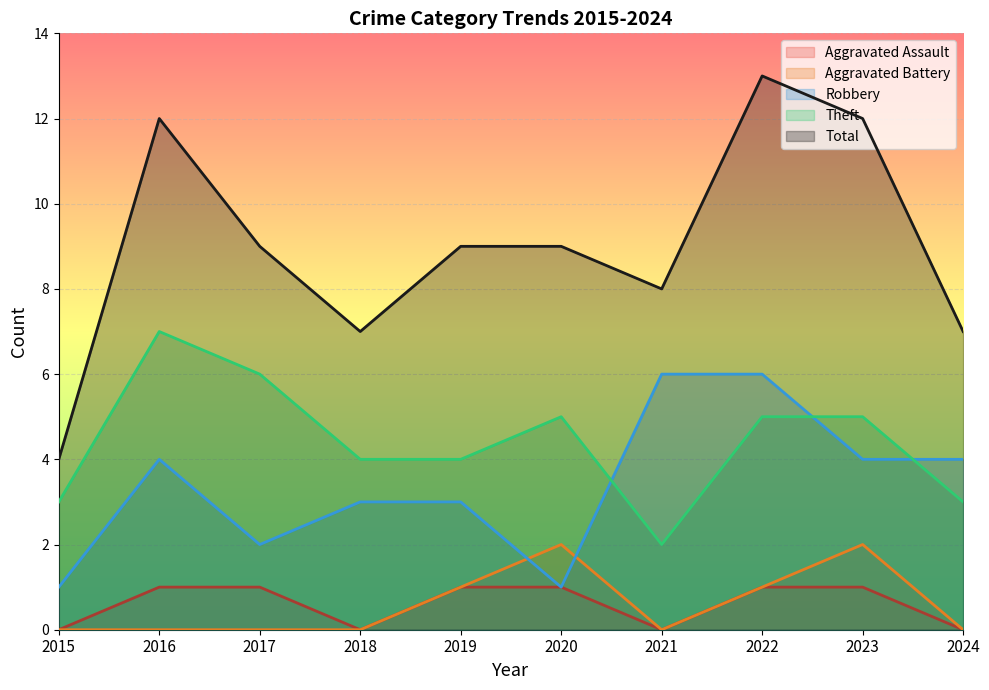

Reading left to right, extract all data points from this chart.

Aggravated Assault: 0	1	1	0	1	1	0	1	1	0
Aggravated Battery: 0	0	0	0	1	2	0	1	2	0
Robbery: 1	4	2	3	3	1	6	6	4	4
Theft: 3	7	6	4	4	5	2	5	5	3
Total: 4	12	9	7	9	9	8	13	12	7